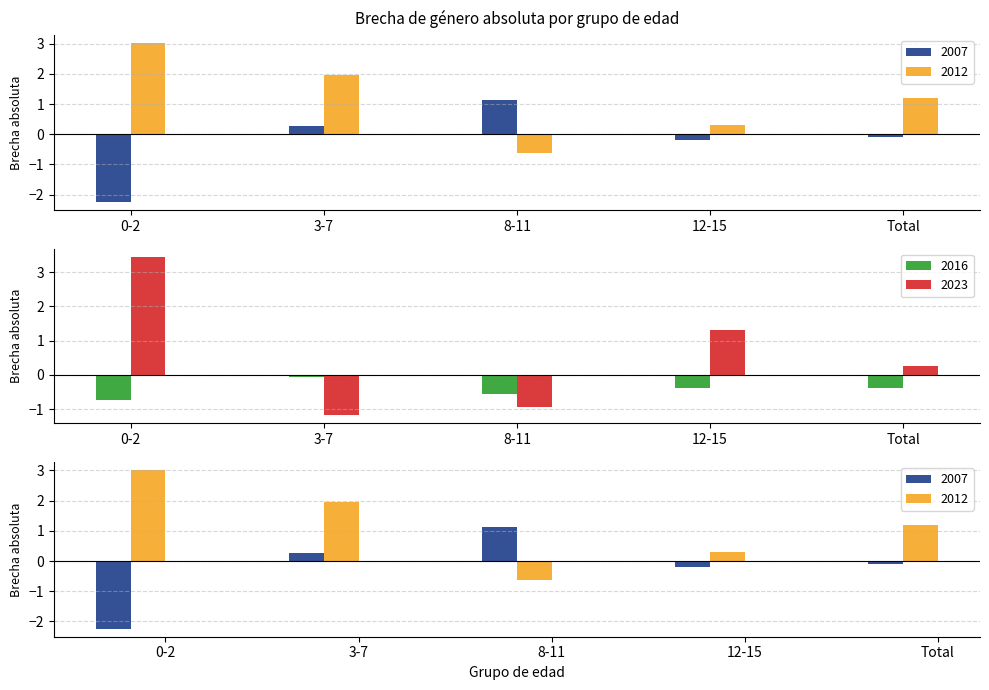

True or false: 2023 has a value of -0.9 at 8-11.

True